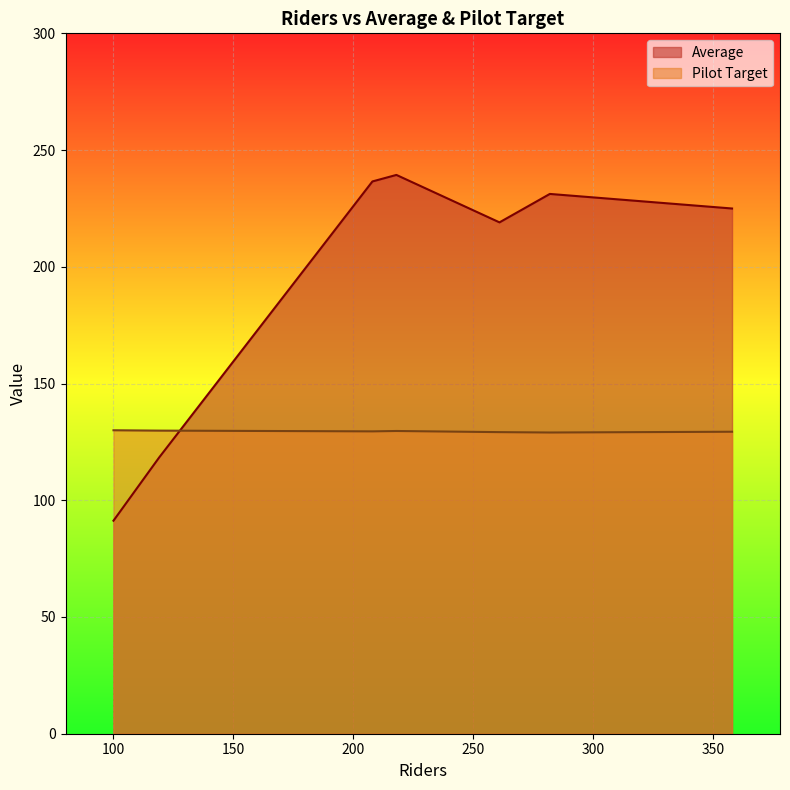

What is the value of the Pilot Target point at the 3rd from the left?

129.3